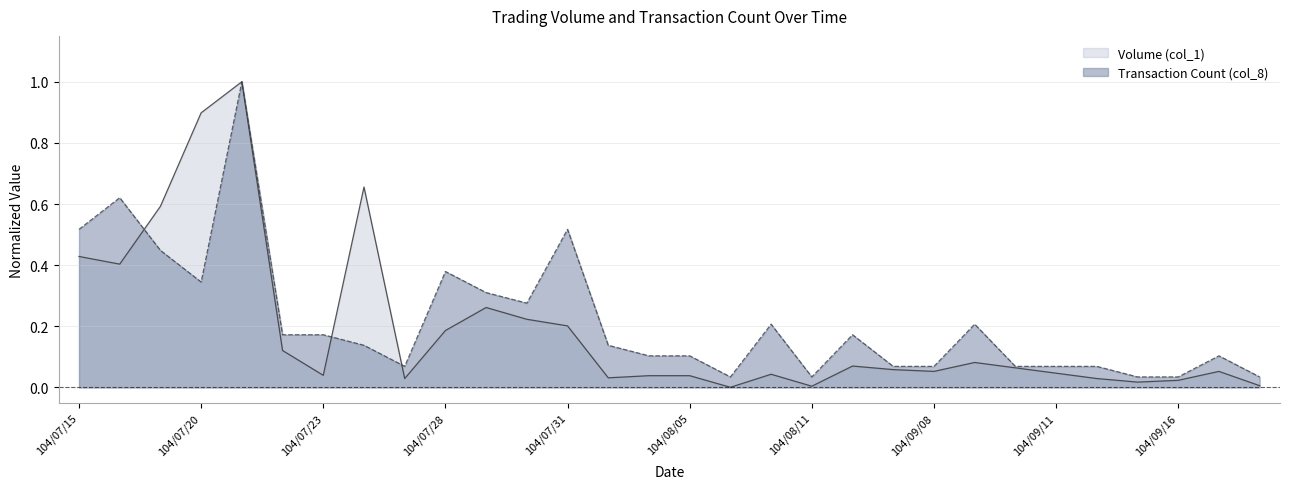

What is the value of the Transaction Count (col_8) point at the 10th from the left?

0.4